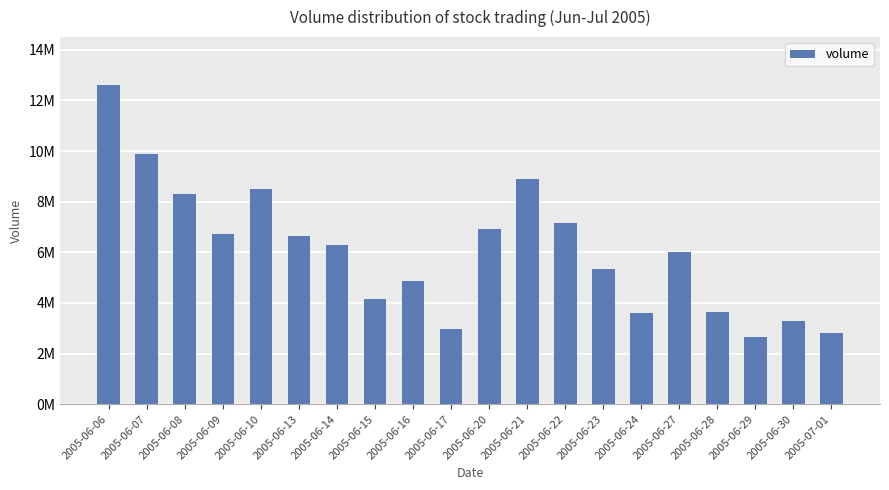

Reading right to left, transcribe all the data shown in this chart.

2799252	3280722	2652467	3639806	5993786	3587487	5347099	7159517	8877747	6908078	2961500	4865377	4158278	6278429	6638644	8483341	6736784	8311996	9888515	12611462